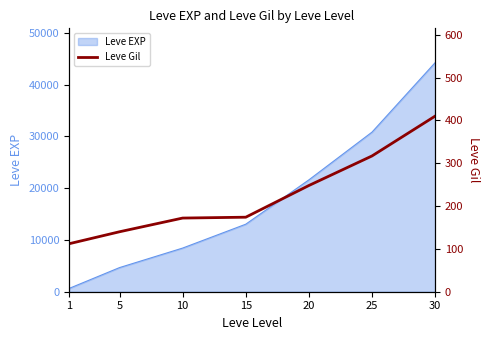

The value of Leve EXP at 5 is 4660. True or false?

True